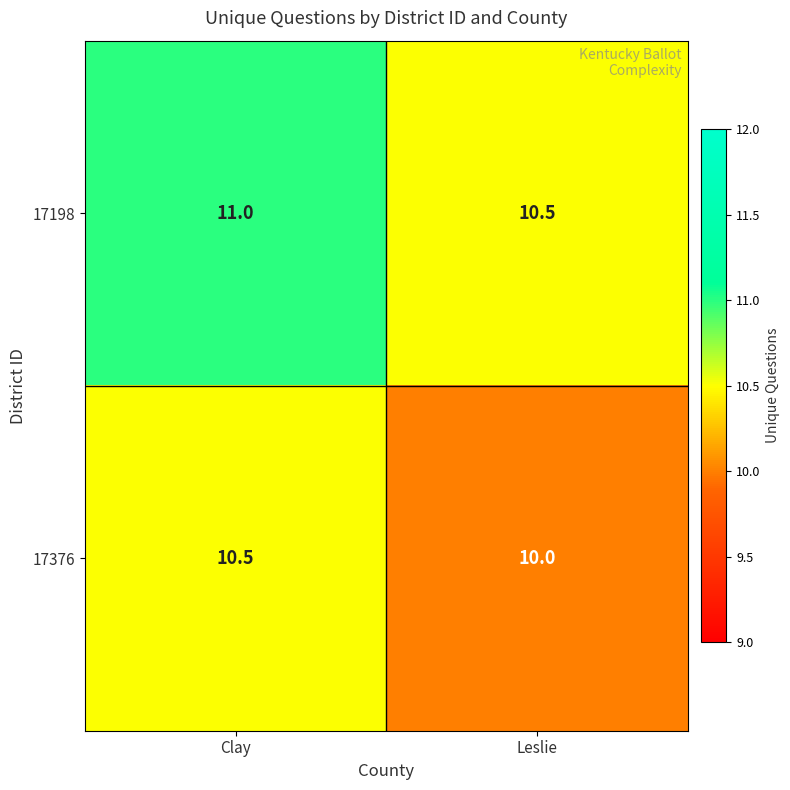

Rank the series by their maximum value, from highest to lowest.

17198, 17376